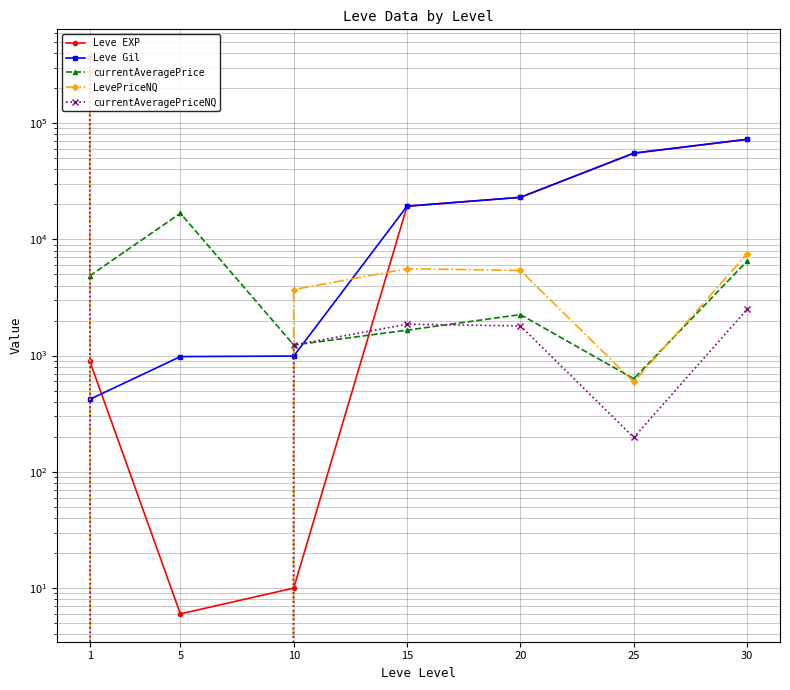

Between 5 and 20, which is larger?

20